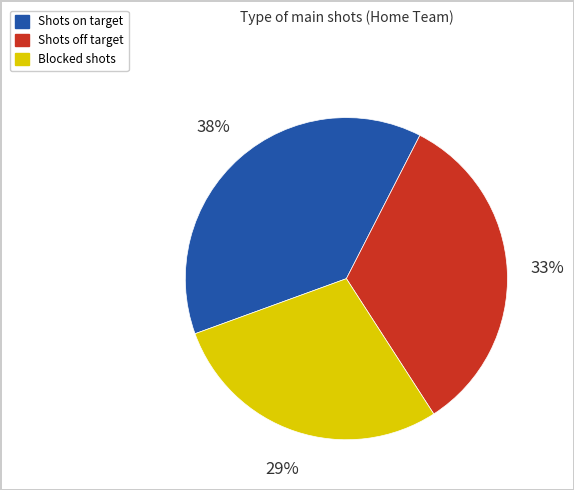

Is it true that Shots on target is 38% of the pie?

True